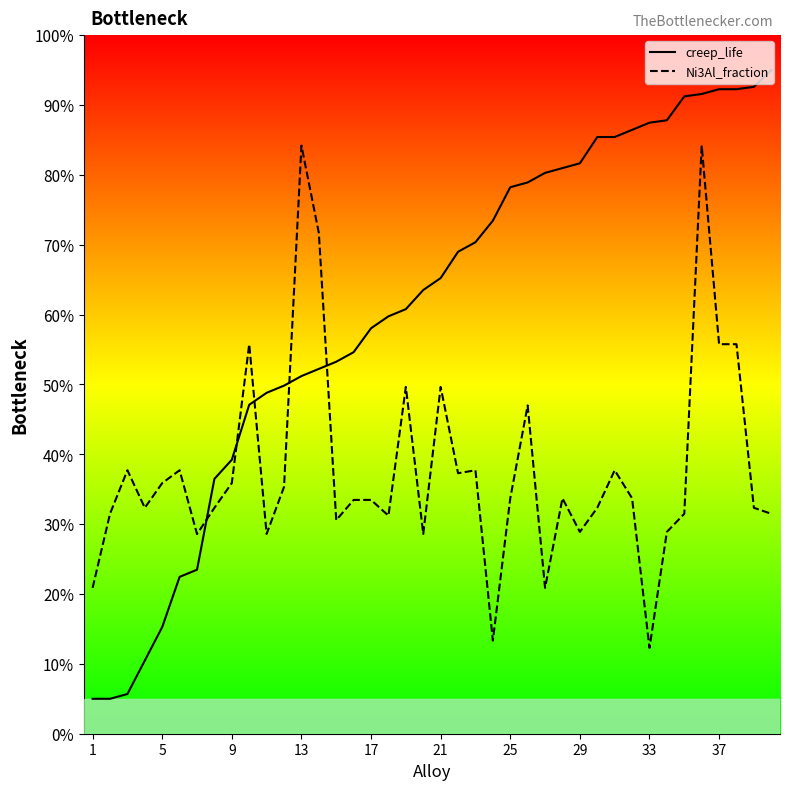

Which series has the widest spread of values?

creep_life